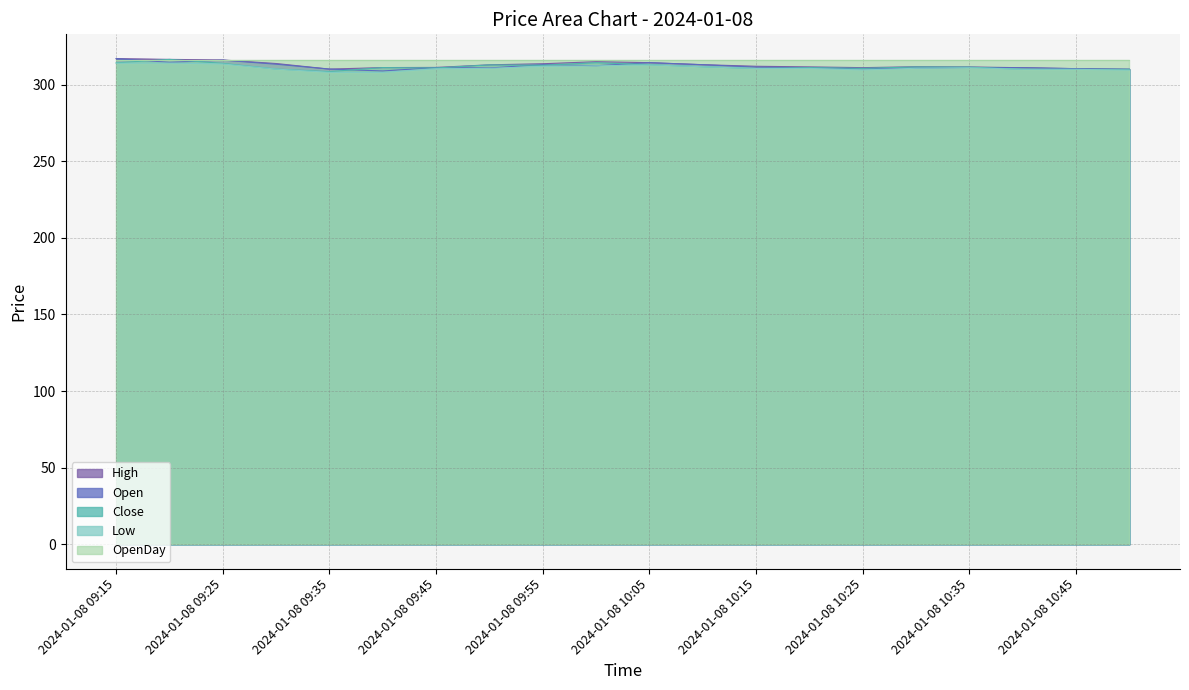

Read the Open value at 2024-01-08 10:10.

313.0